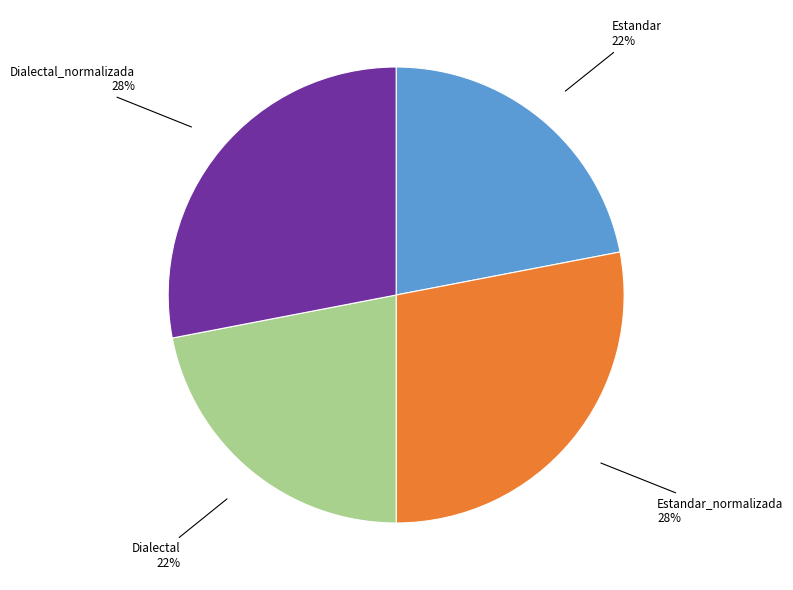

Is there a majority slice in this chart?

No